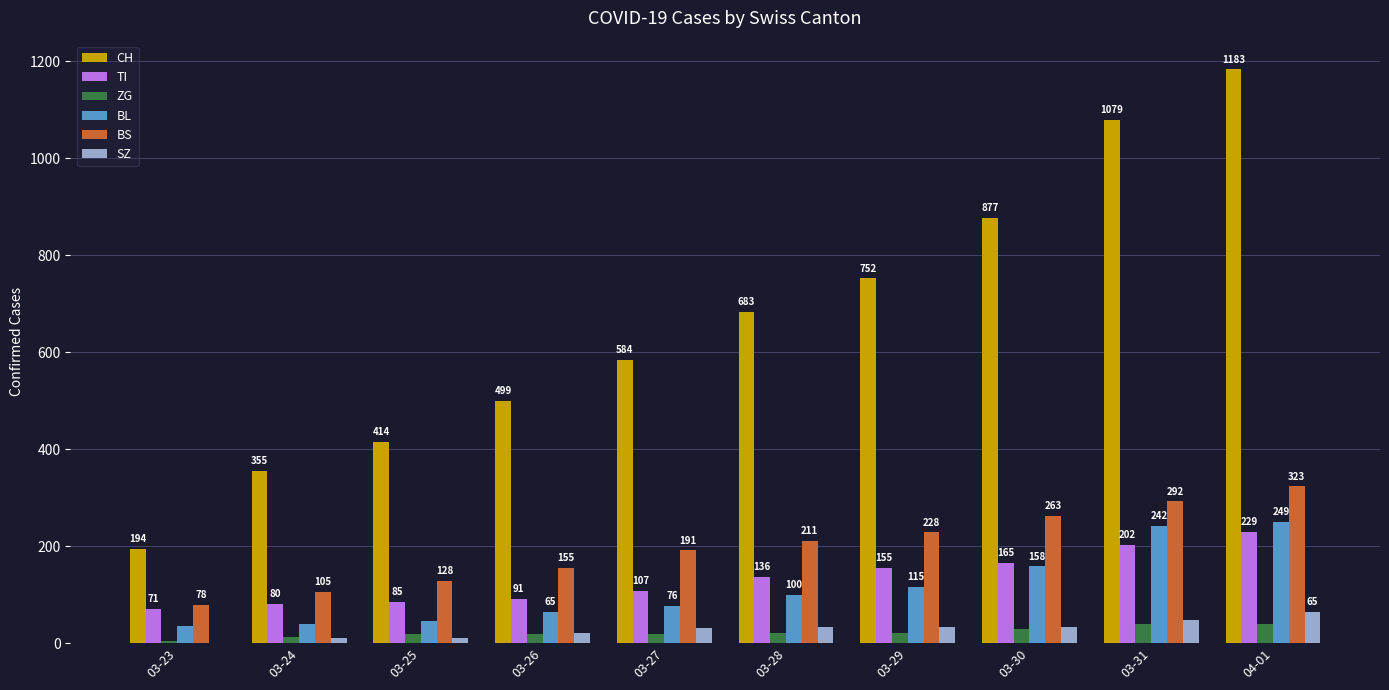

Reading right to left, what are all the values shown in this chart?

CH: 04-01=1183	03-31=1079	03-30=877	03-29=752	03-28=683	03-27=584	03-26=499	03-25=414	03-24=355	03-23=194
TI: 04-01=229	03-31=202	03-30=165	03-29=155	03-28=136	03-27=107	03-26=91	03-25=85	03-24=80	03-23=71
ZG: 04-01=40	03-31=39	03-30=29	03-29=21	03-28=21	03-27=18	03-26=18	03-25=18	03-24=12	03-23=5
BL: 04-01=249	03-31=242	03-30=158	03-29=115	03-28=100	03-27=76	03-26=65	03-25=46	03-24=40	03-23=35
BS: 04-01=323	03-31=292	03-30=263	03-29=228	03-28=211	03-27=191	03-26=155	03-25=128	03-24=105	03-23=78
SZ: 04-01=65	03-31=48	03-30=33	03-29=33	03-28=33	03-27=32	03-26=20	03-25=10	03-24=10	03-23=0